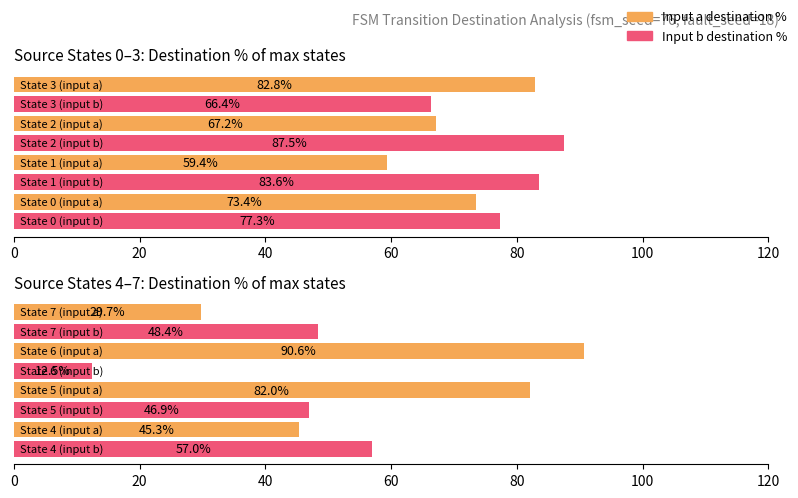

List the series in order of their overall mean, lowest first.

Input b destination %, Input a destination %